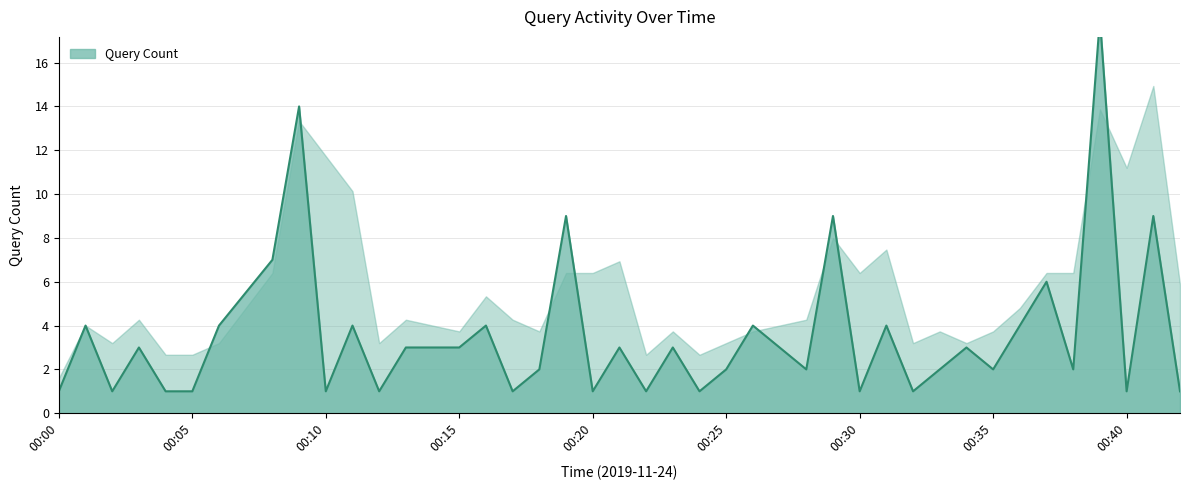

What is the change in value from 2019-11-24 00:13 to 2019-11-24 00:16?

+1